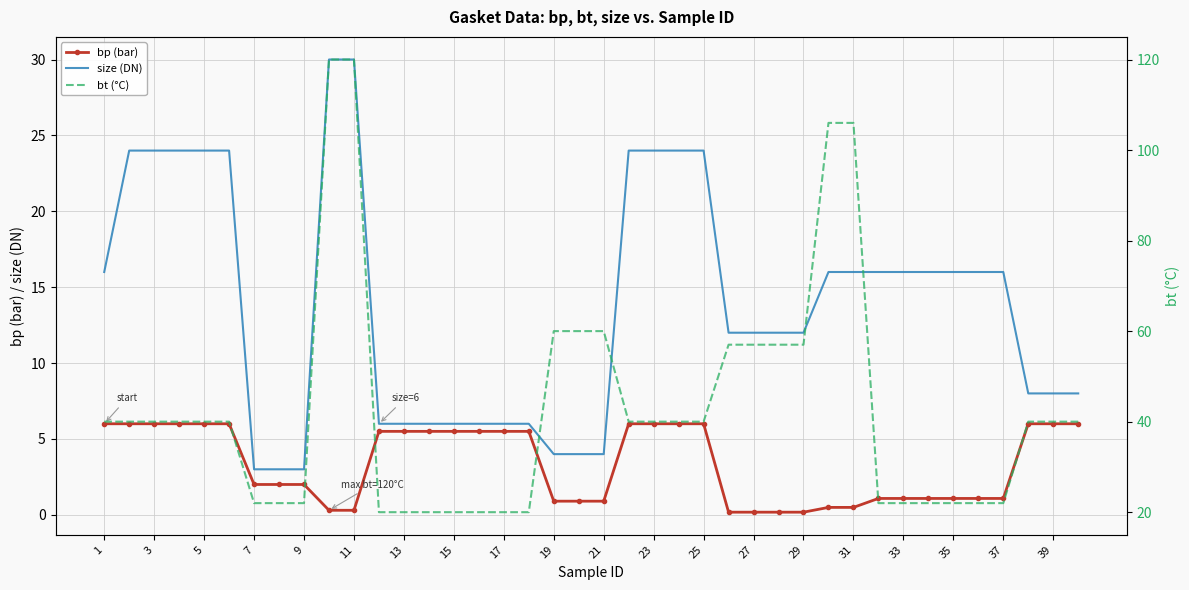

The bp (bar) series shows 0.3 at 39. True or false?

False